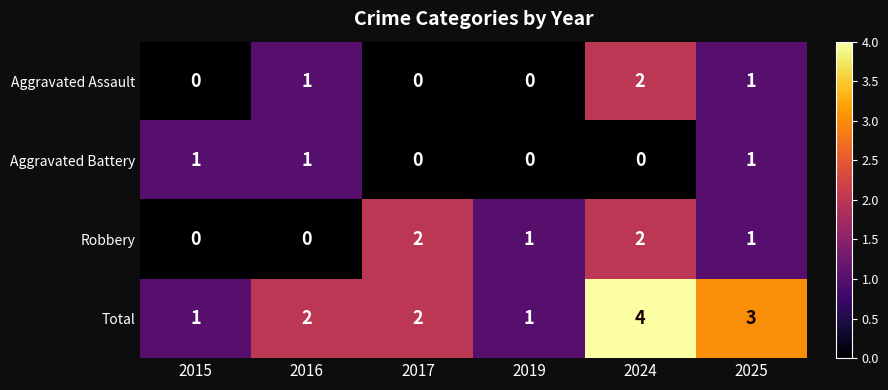

Which series has the largest total across all categories?

Total